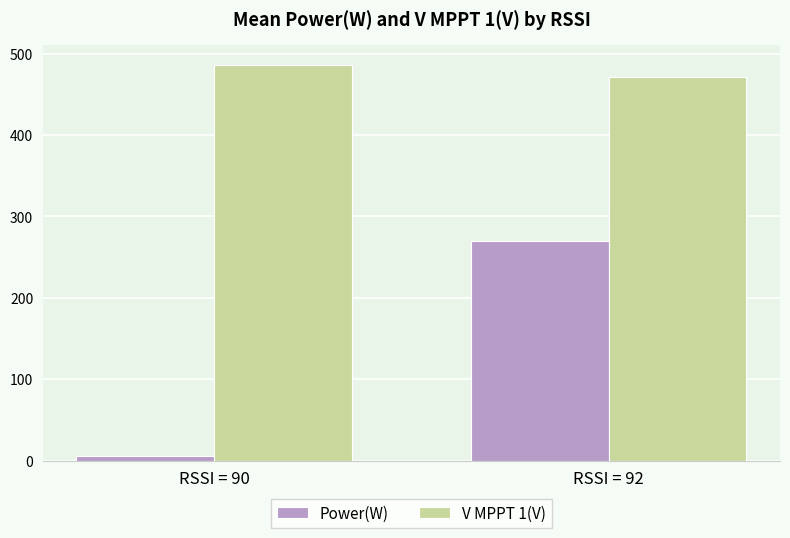

Rank the series by their average value, from lowest to highest.

Power(W), V MPPT 1(V)